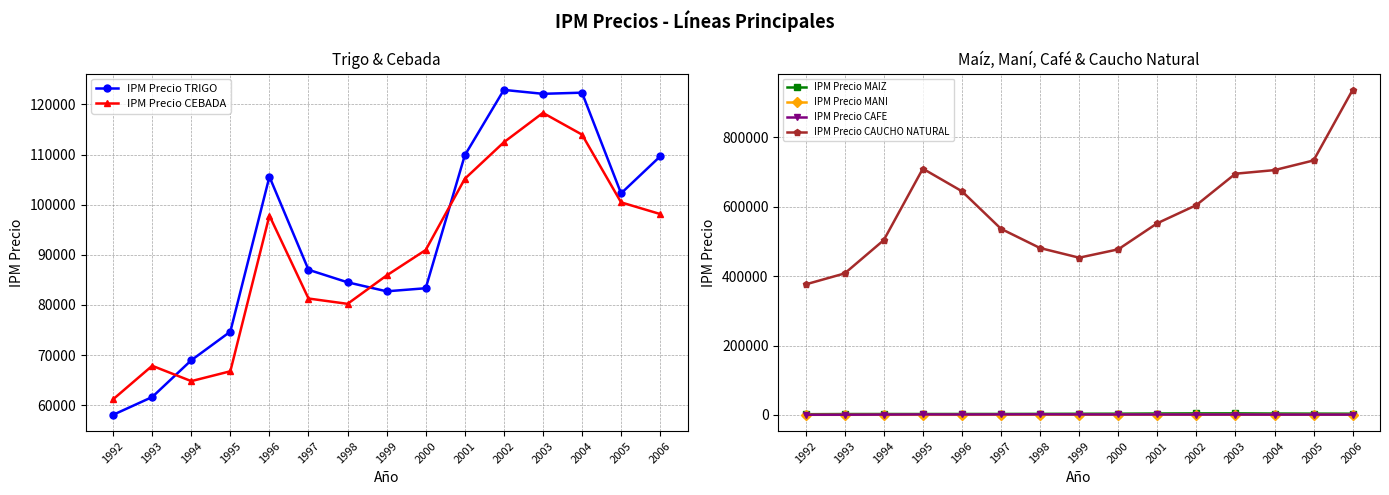

What is the difference between the maximum and minimum values in the IPM Precio MANI series?

321.8